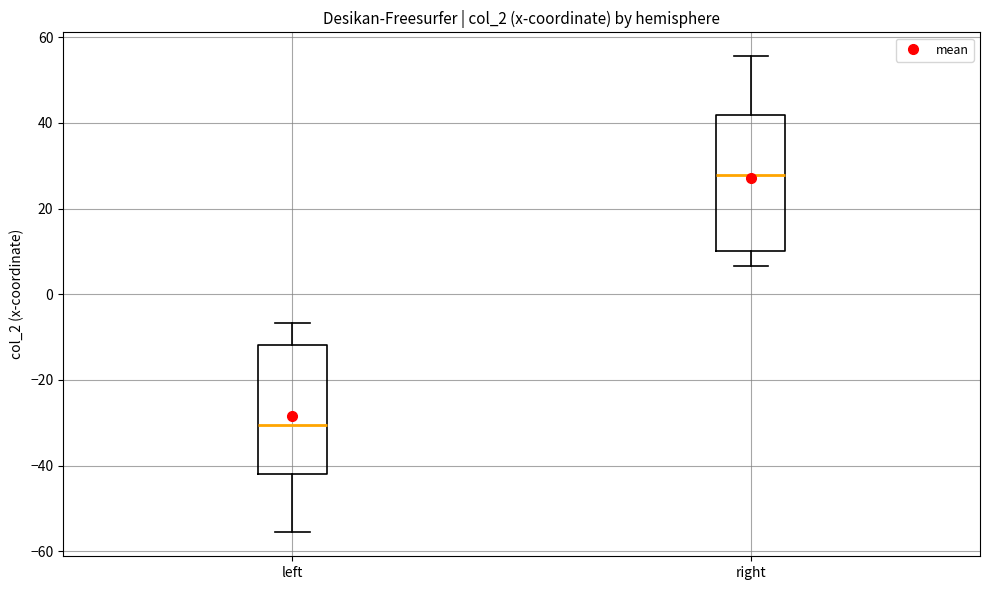

Where is the upper edge of the box for left on the y-axis? The values are not printed on the chart, so give them approximately, as read against the axis.

-12